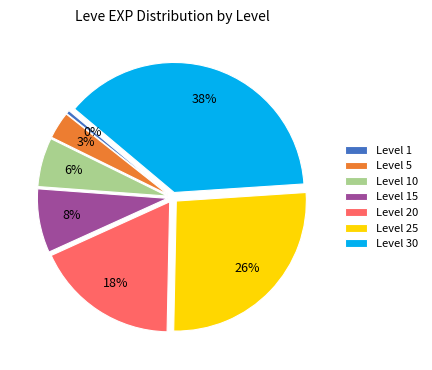

To the nearest percent, what is the average slice percentage?

14%